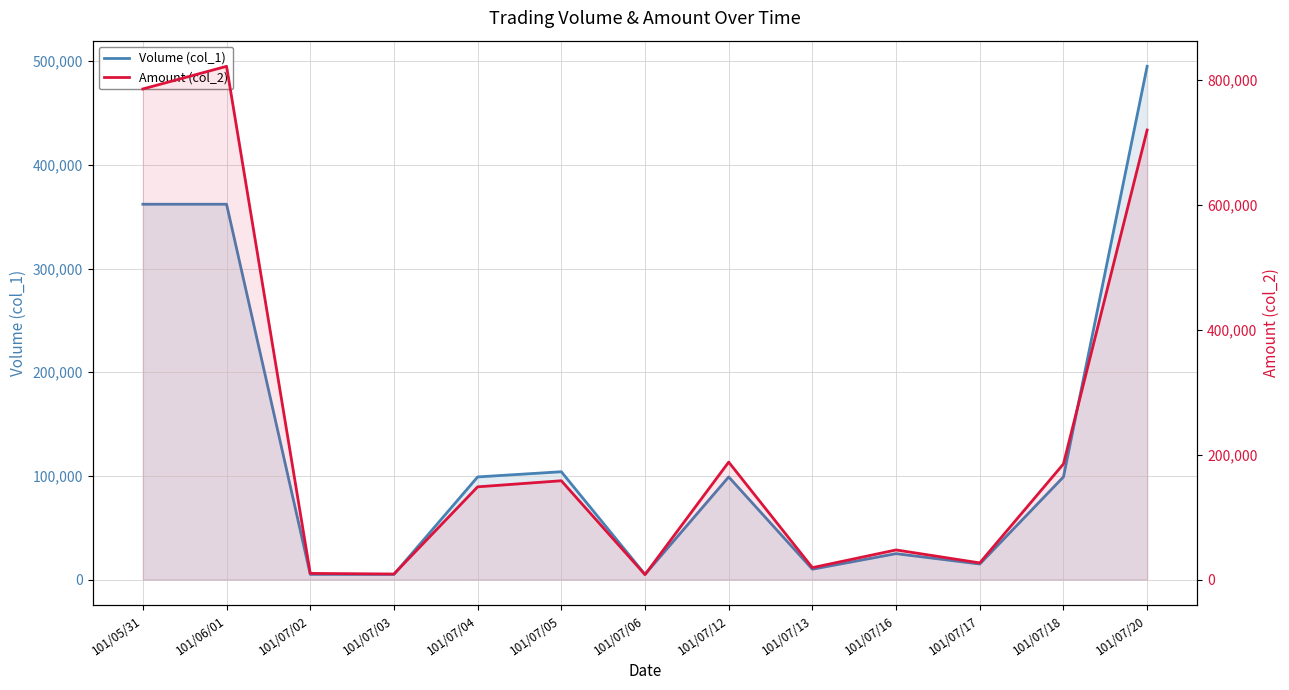

What is the spread (max minus min) of values at 101/07/16?

22450